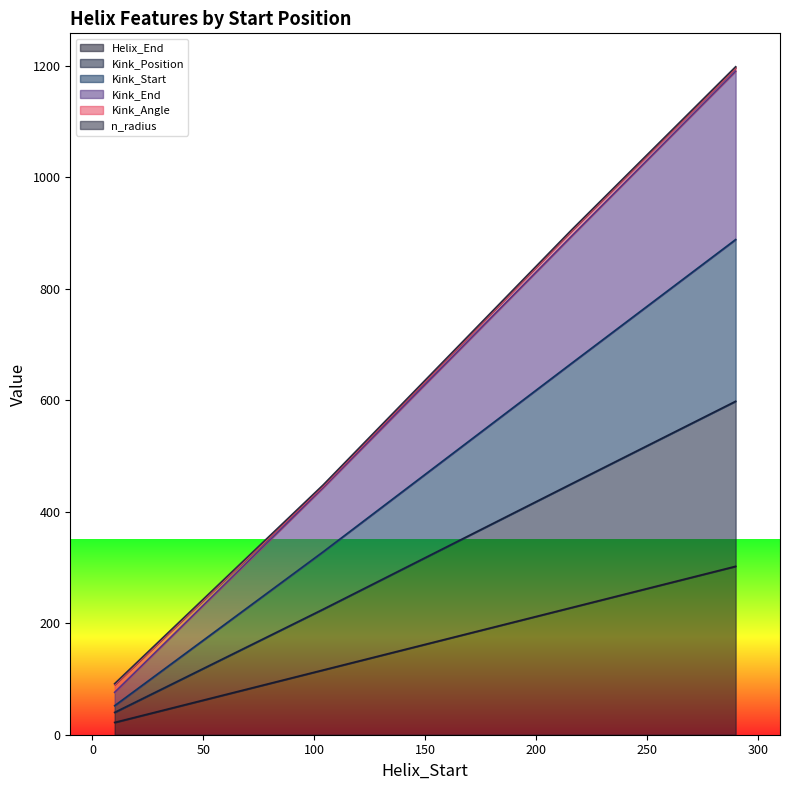

How many values in the Kink_End series are below 450?

2